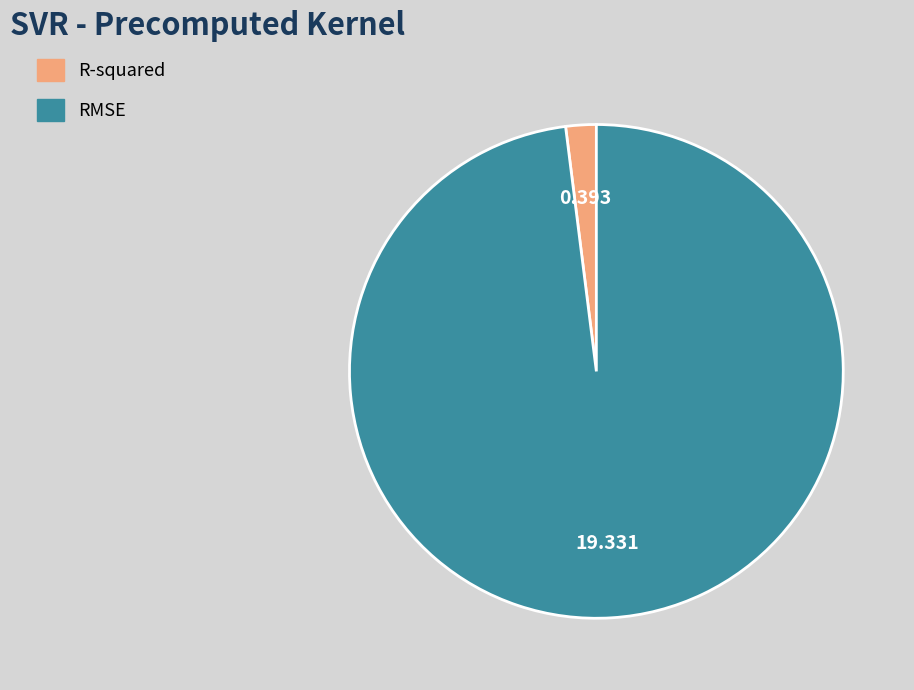

Is the sum of R-squared and RMSE greater than half?

Yes